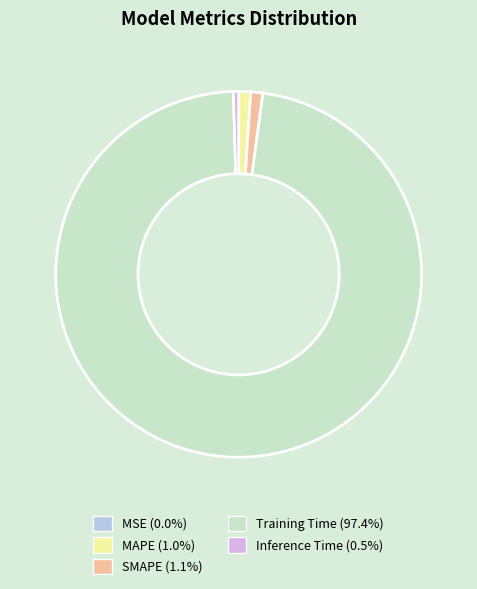

Is there a majority slice in this chart?

Yes